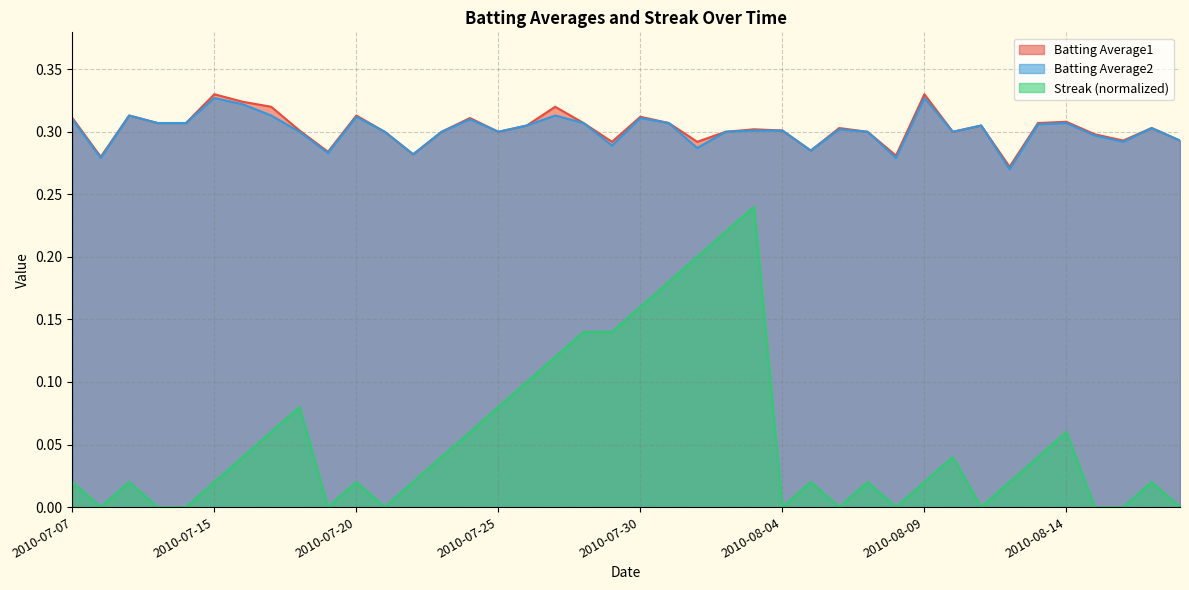

Which series changed the most between 2010-07-15 and 2010-07-24?

Streak